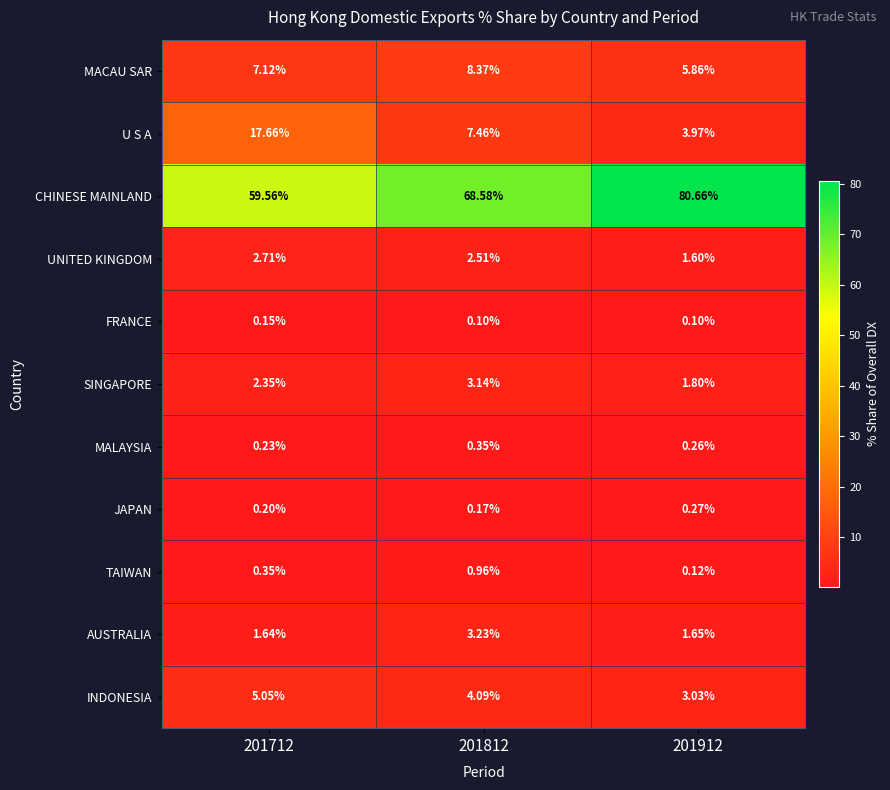

What is the total value across all series at 201912?

99.3